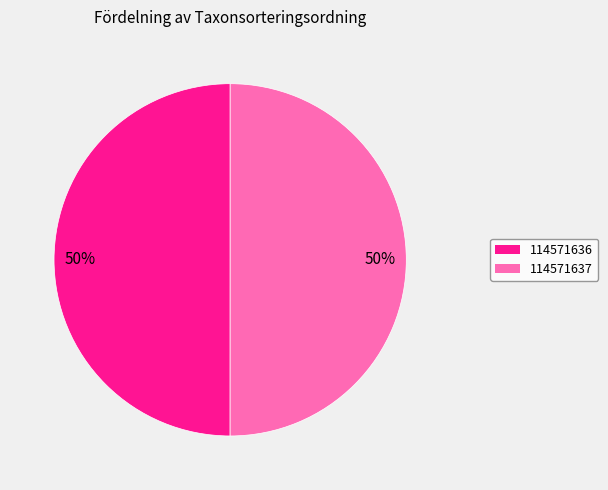

What is the ratio of the value at 114571637 to the value at 114571636?

1.0